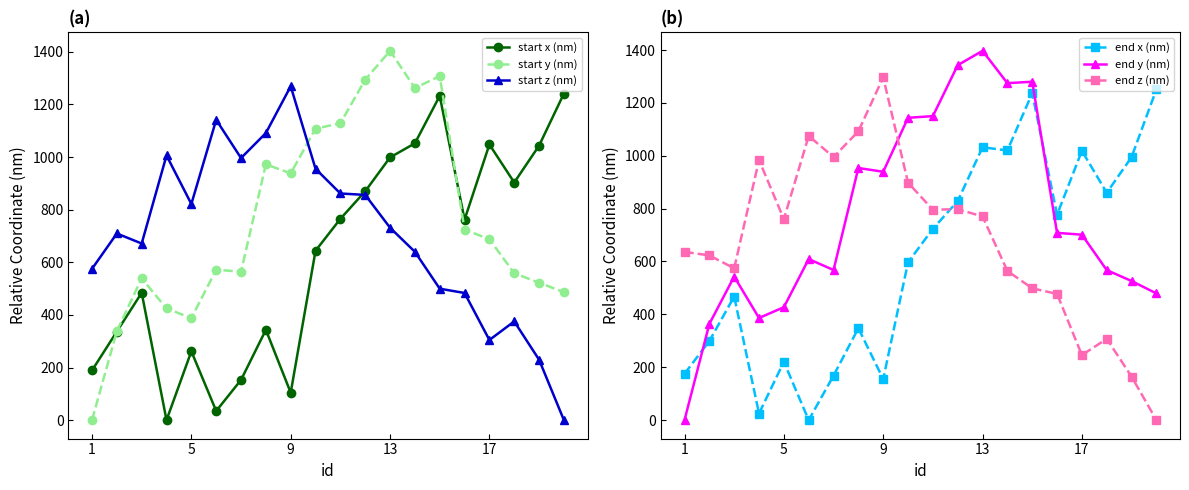

What is the maximum value for start z (nm)?

1269.2